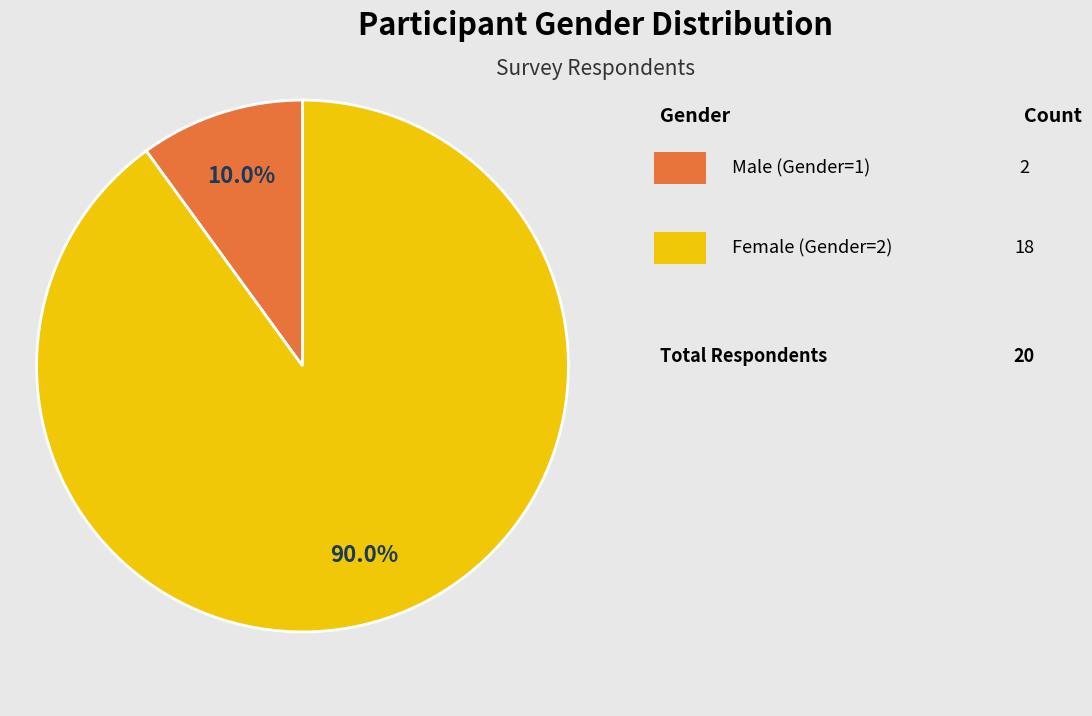

Is there a majority slice in this chart?

Yes